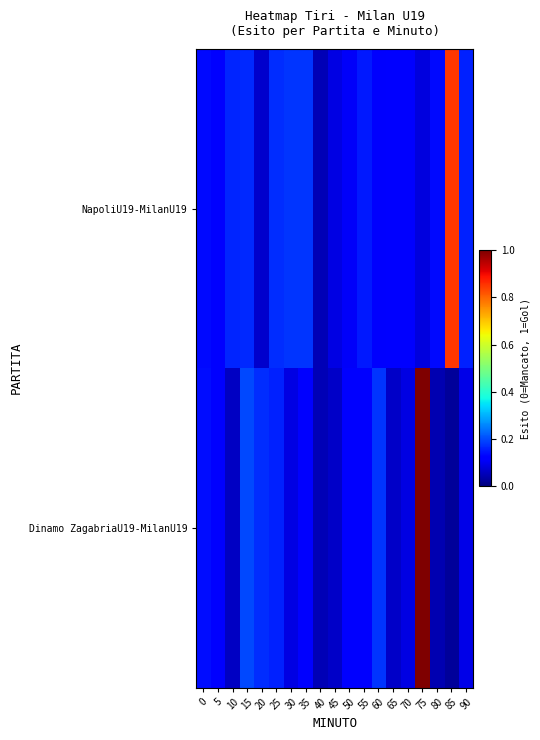

Rank the series by their average value, from highest to lowest.

NapoliU19-MilanU19, Dinamo ZagabriaU19-MilanU19